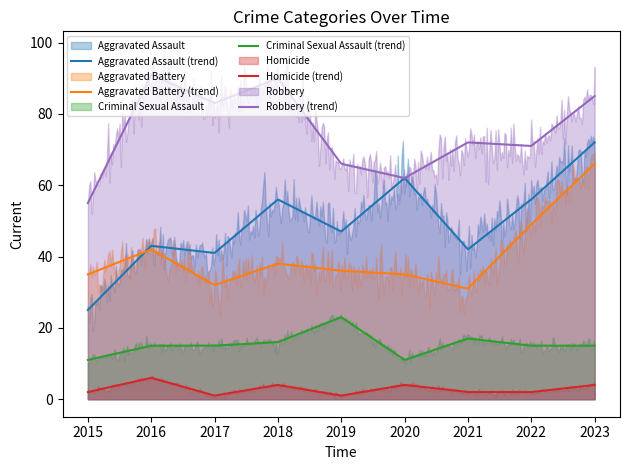

At which category does Criminal Sexual Assault reach its first local peak?

2019